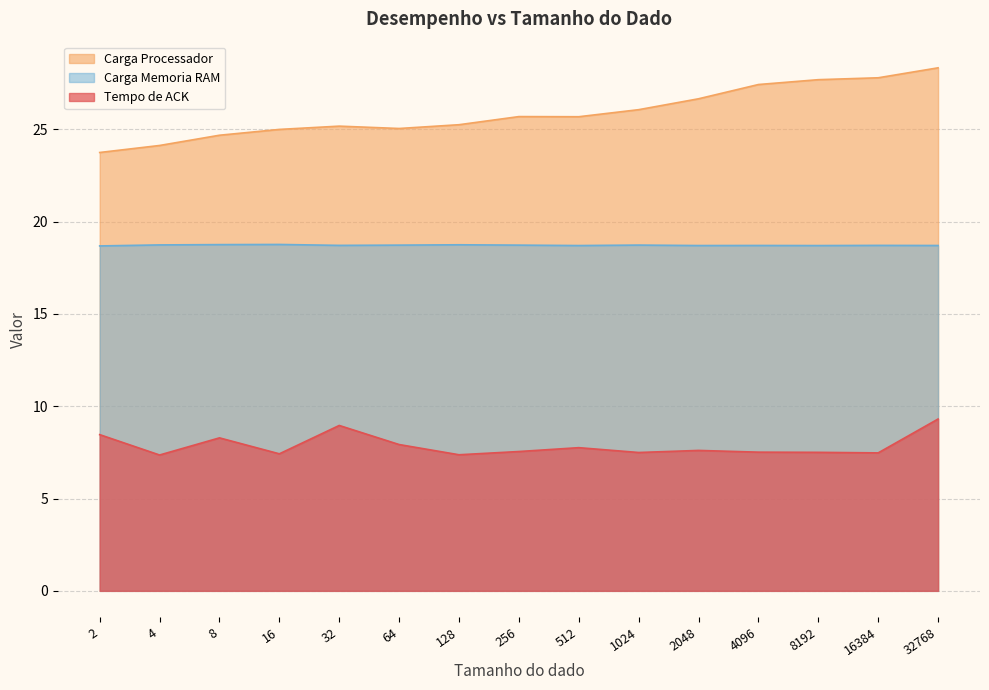

At how many categories does at least one series exceed 14?

15